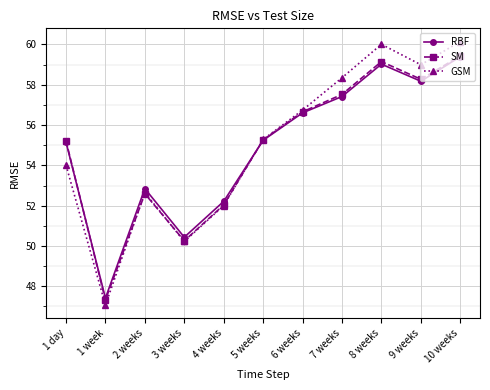

Where does the SM series first go above 55?

1 day